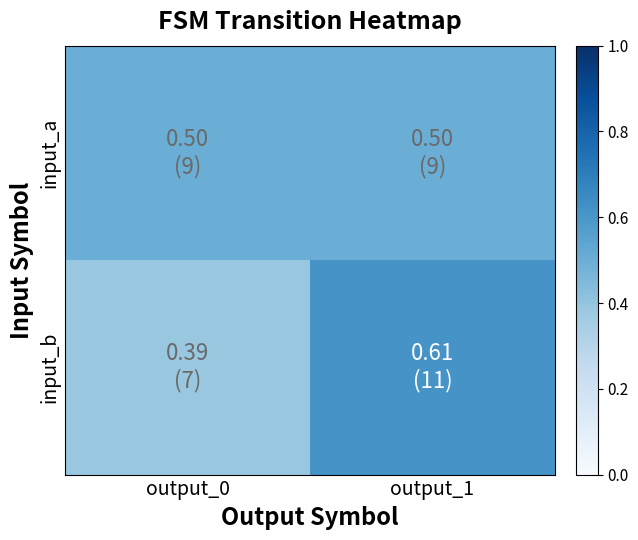

How many data points does each series have?

2